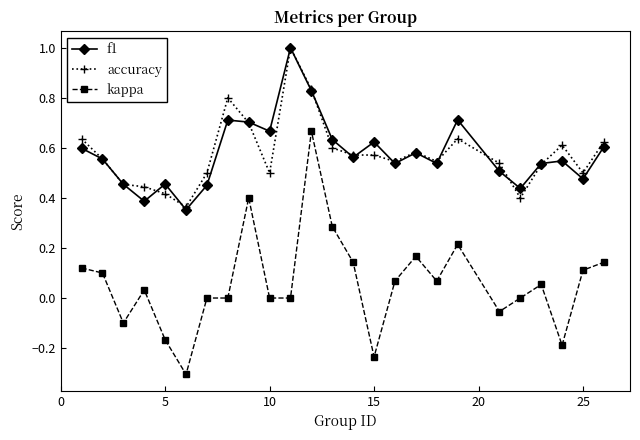

What is the minimum value shown in the chart?

-0.3